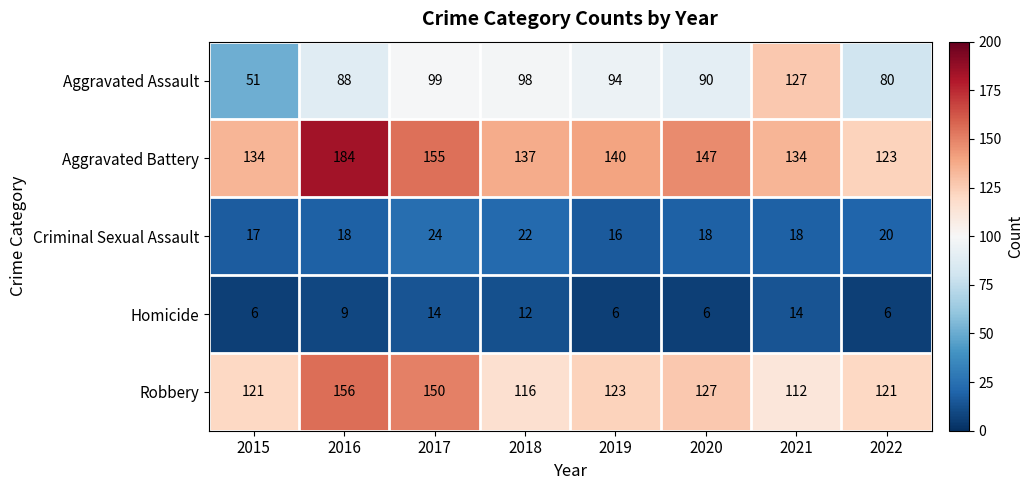

List the series in order of their peak value, highest first.

Aggravated Battery, Robbery, Aggravated Assault, Criminal Sexual Assault, Homicide